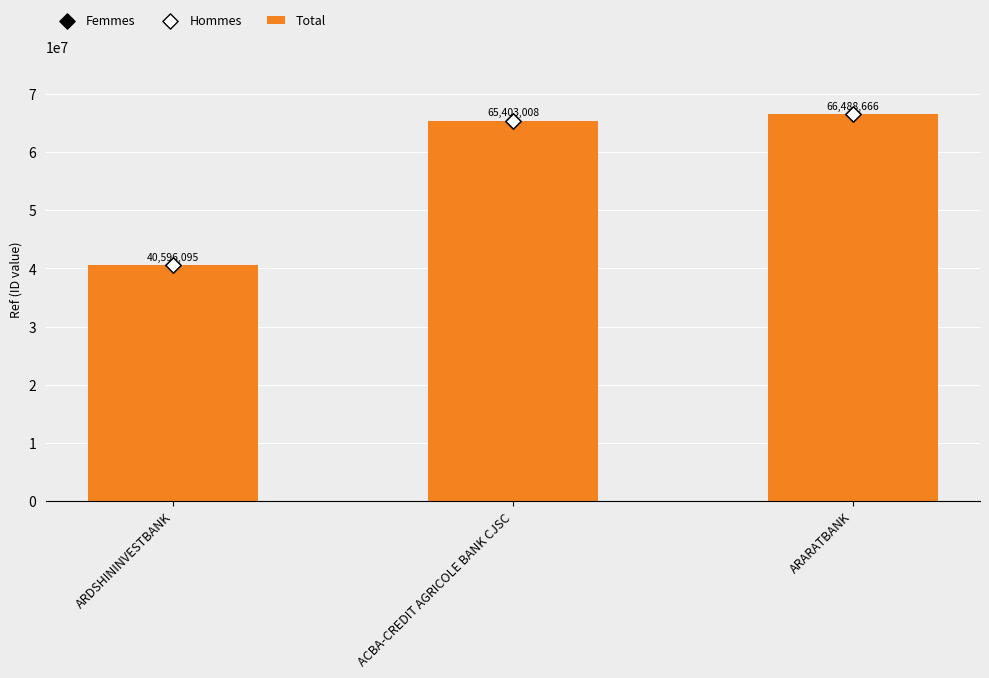

Which series reaches the minimum Y coordinate?

Total